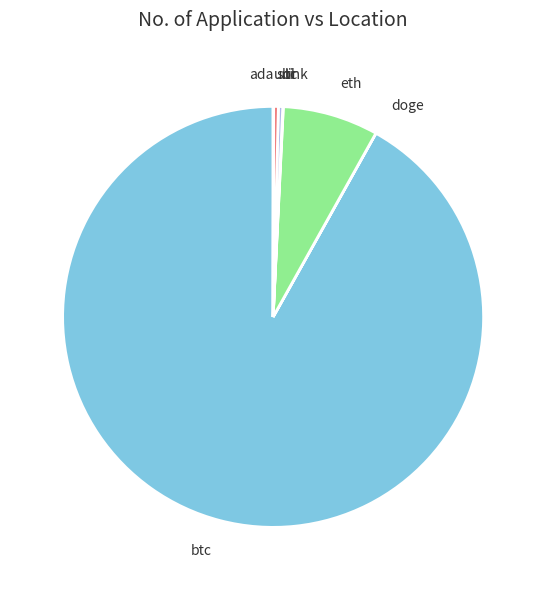

What is the largest slice in the pie chart?

btc